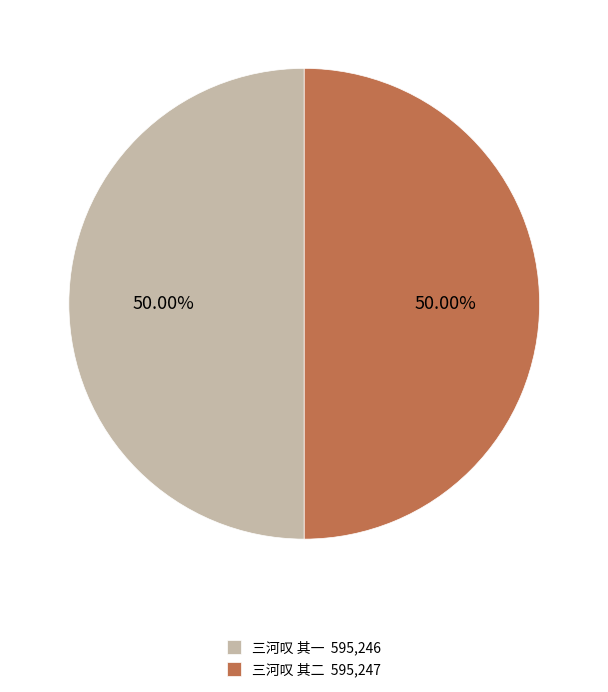

Approximately how many times larger is the value at 三河叹 其一 compared to 三河叹 其二?

1.0